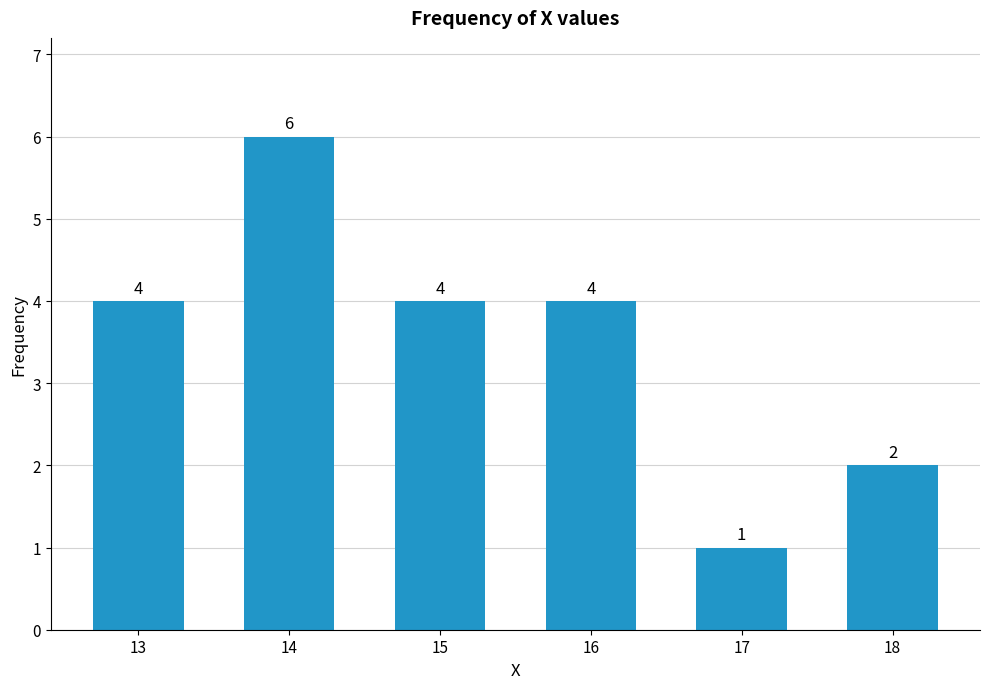

Count the values in the range 2 to 4.

4